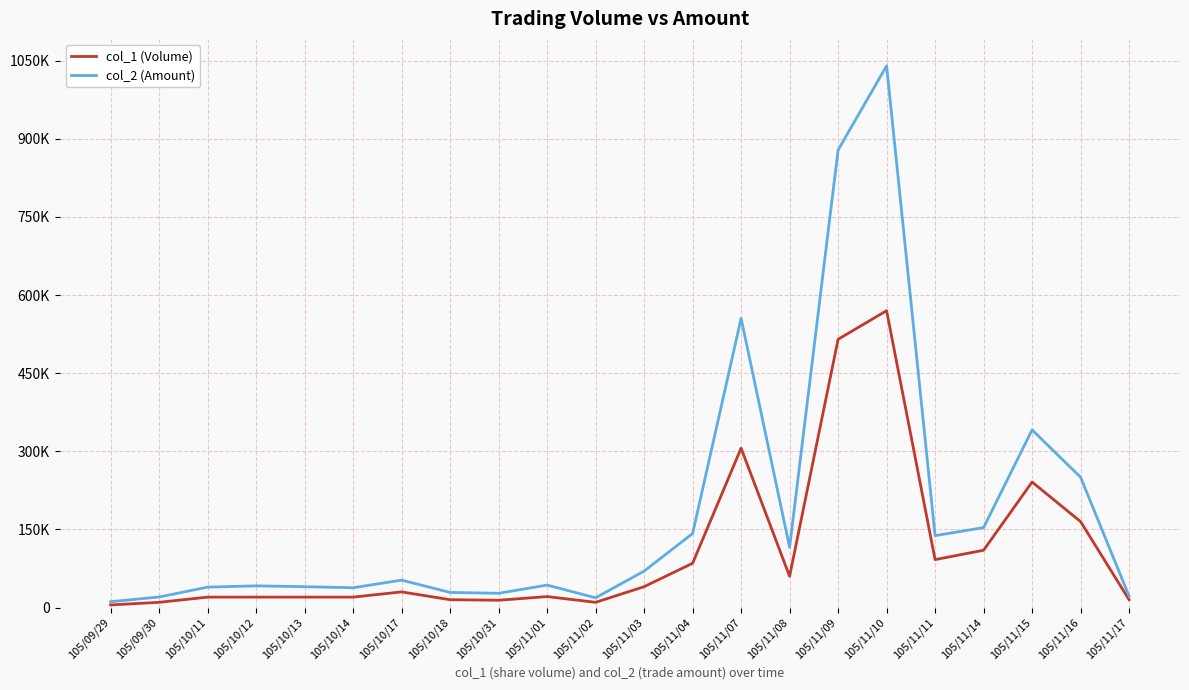

Which series has the largest range (max minus min)?

col_2 (Amount)